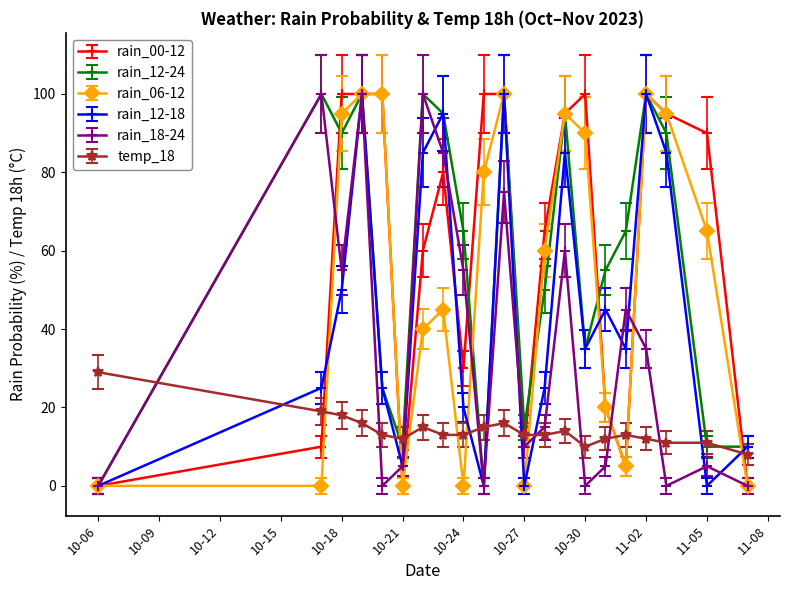

What is the difference between the second highest and minimum values in the rain_18-24 series?

100